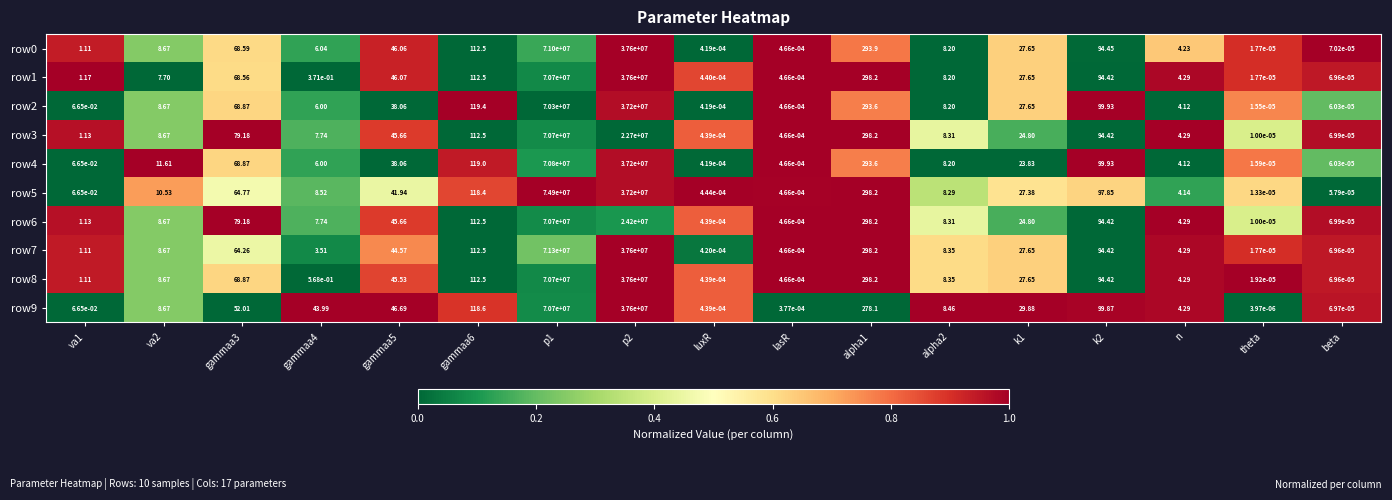

Is the value of row6 at n greater than the value of row4 at p1?

No